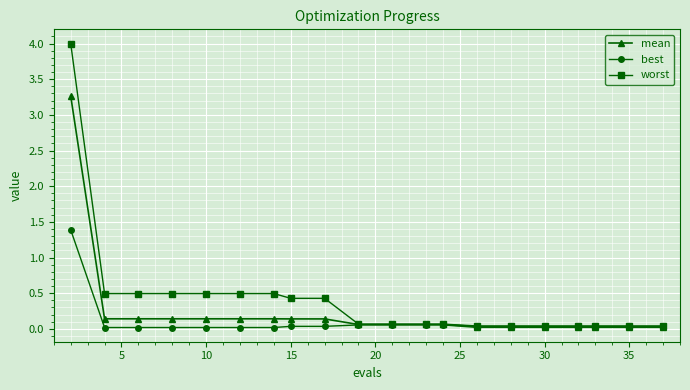

What is the maximum value shown in the chart?

4.0